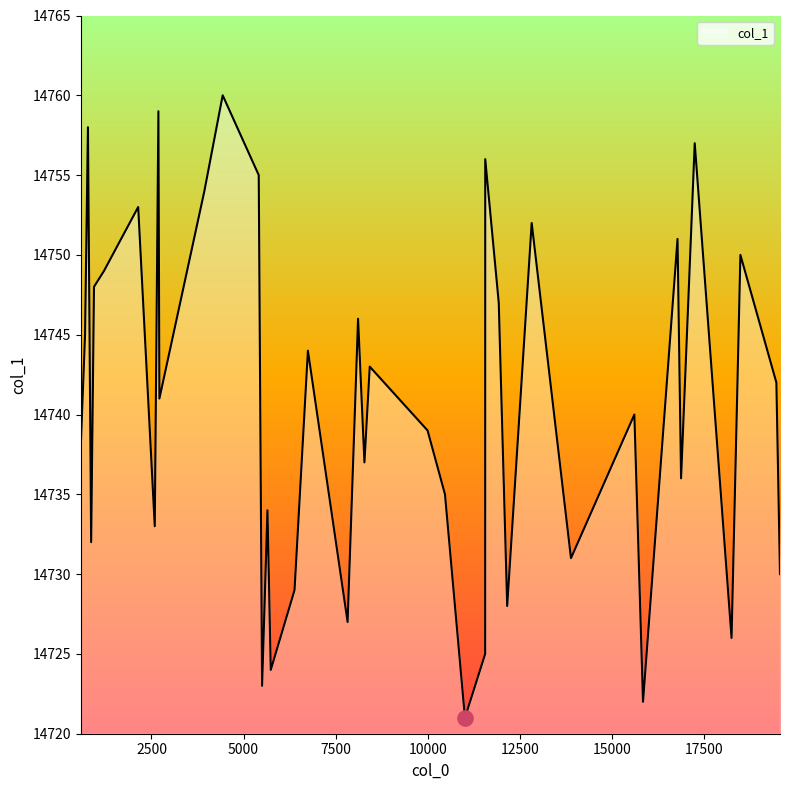

What is the greatest value displayed?

14760